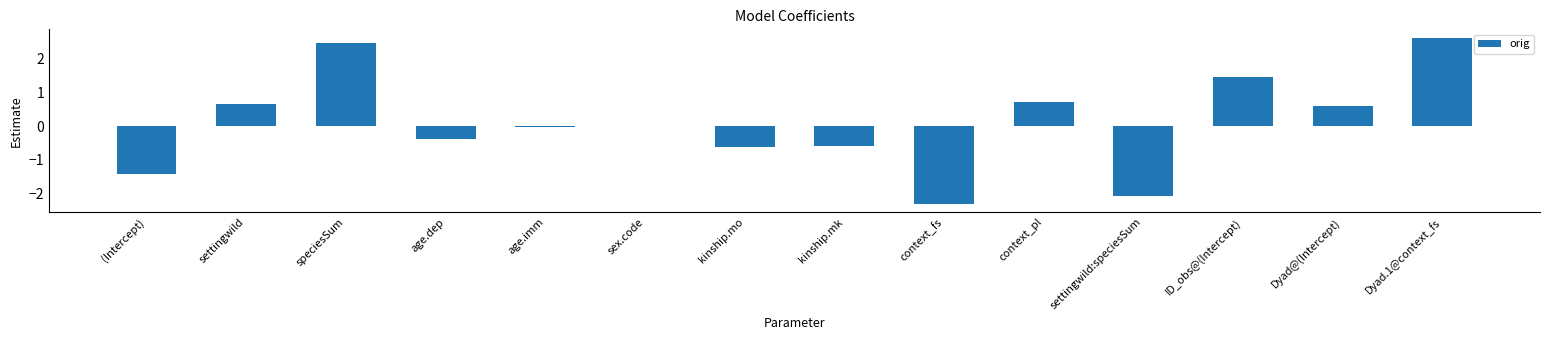

At which category does the chart reach its peak across all series?

Dyad.1@context_fs